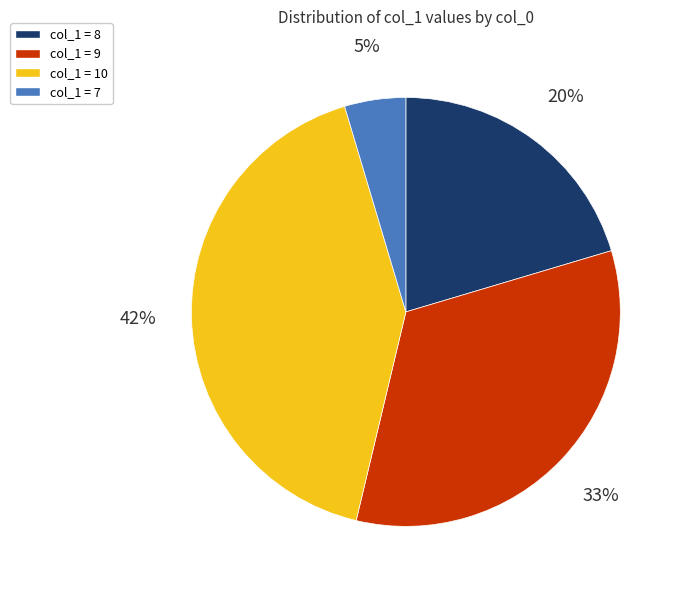

Combined, do col_1 = 7 and col_1 = 10 account for over 50%?

No